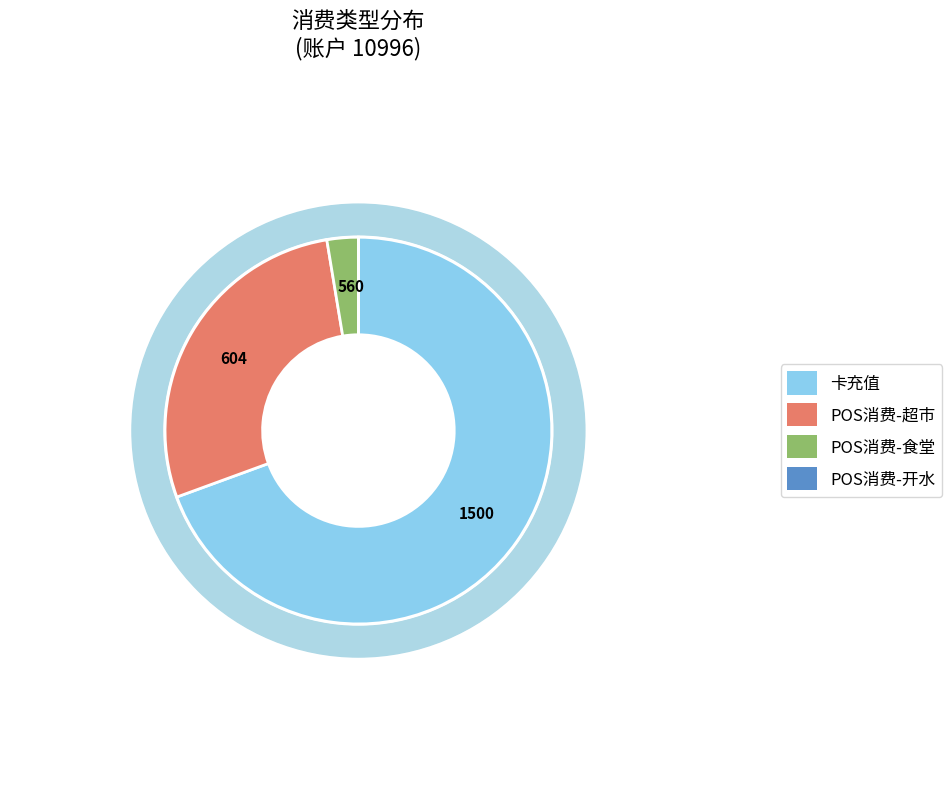

To the nearest percent, what is the difference between the largest and smallest slice percentages?

69%